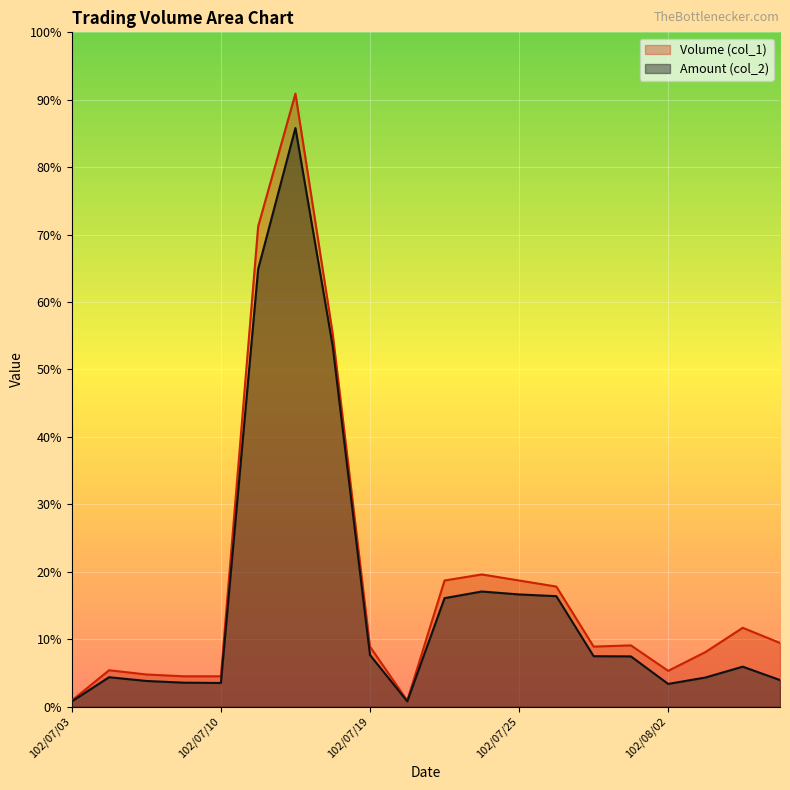

At which label does Volume (col_1) reach its minimum?

102/07/03